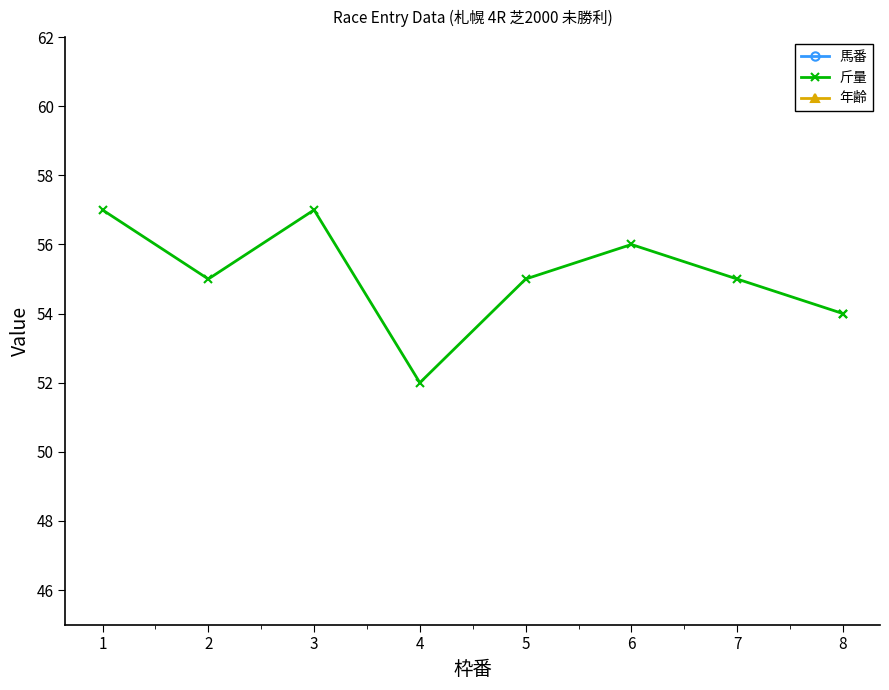

Which has a higher value, 8 or 2?

8